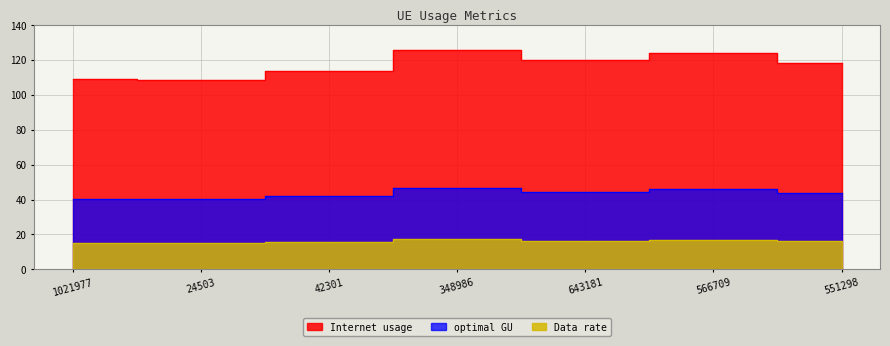

True or false: Data rate has more than 0 points higher than both neighbors.

True